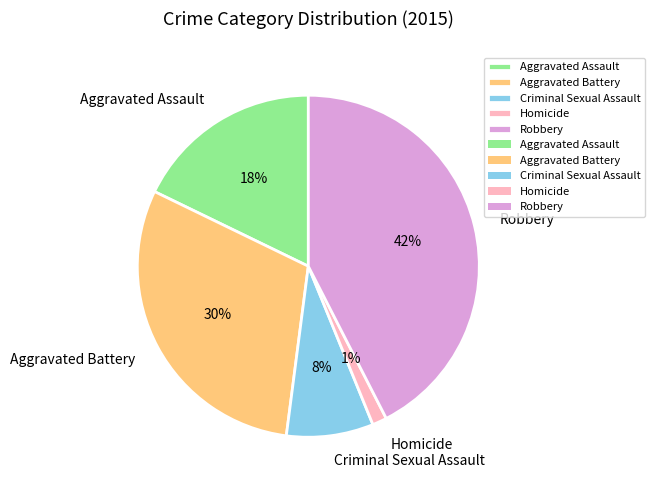

The Aggravated Battery slice represents 16% of the pie. True or false?

False